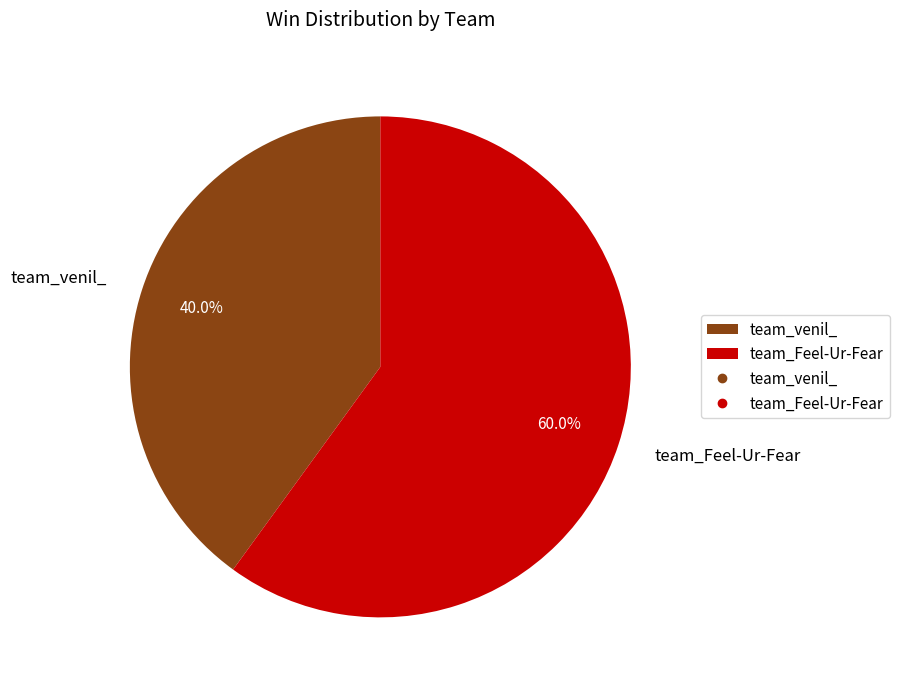

What percentage is the team_Feel-Ur-Fear slice, to the nearest percent?

60%